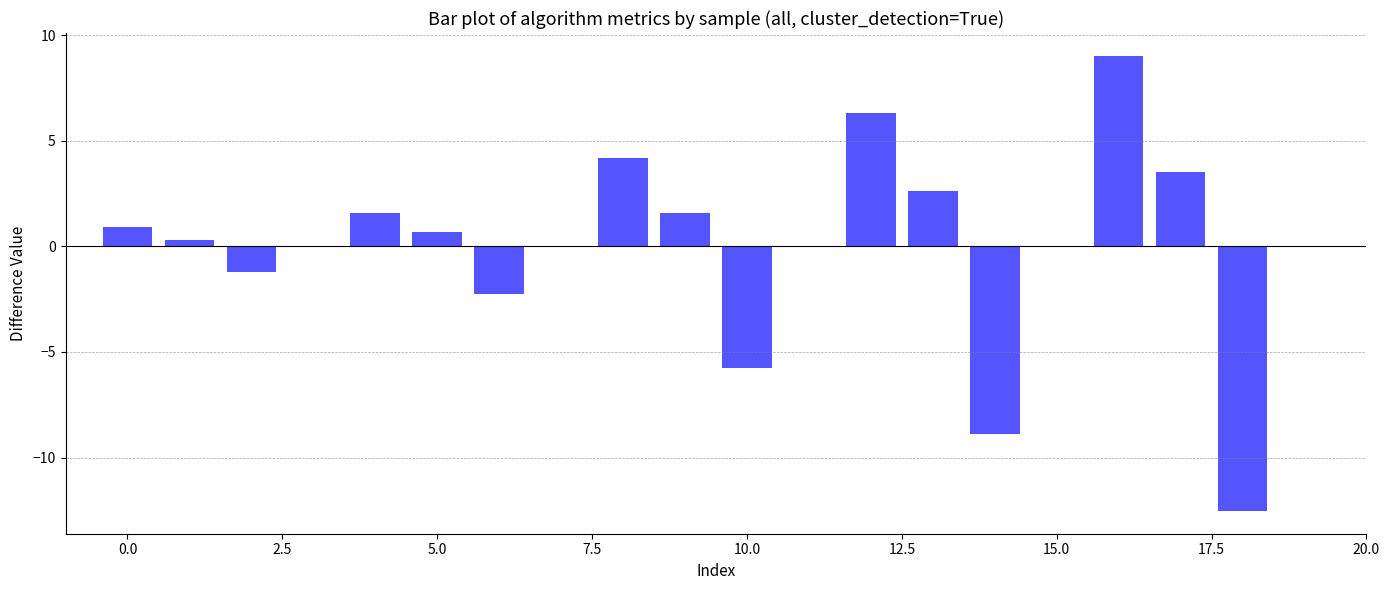

What is the maximum value shown in the chart?

9.0